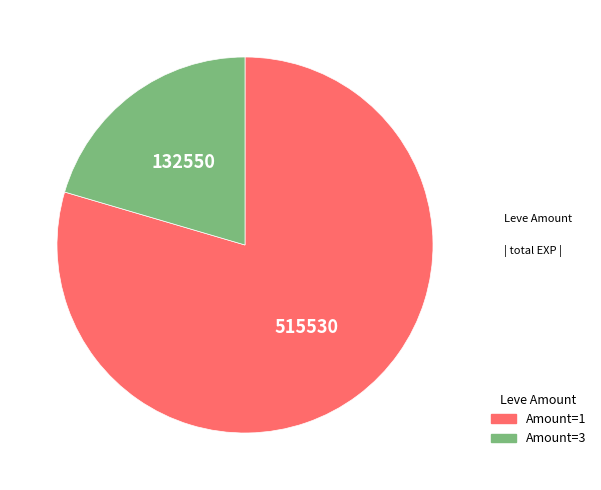

Does any single category account for the majority?

Yes